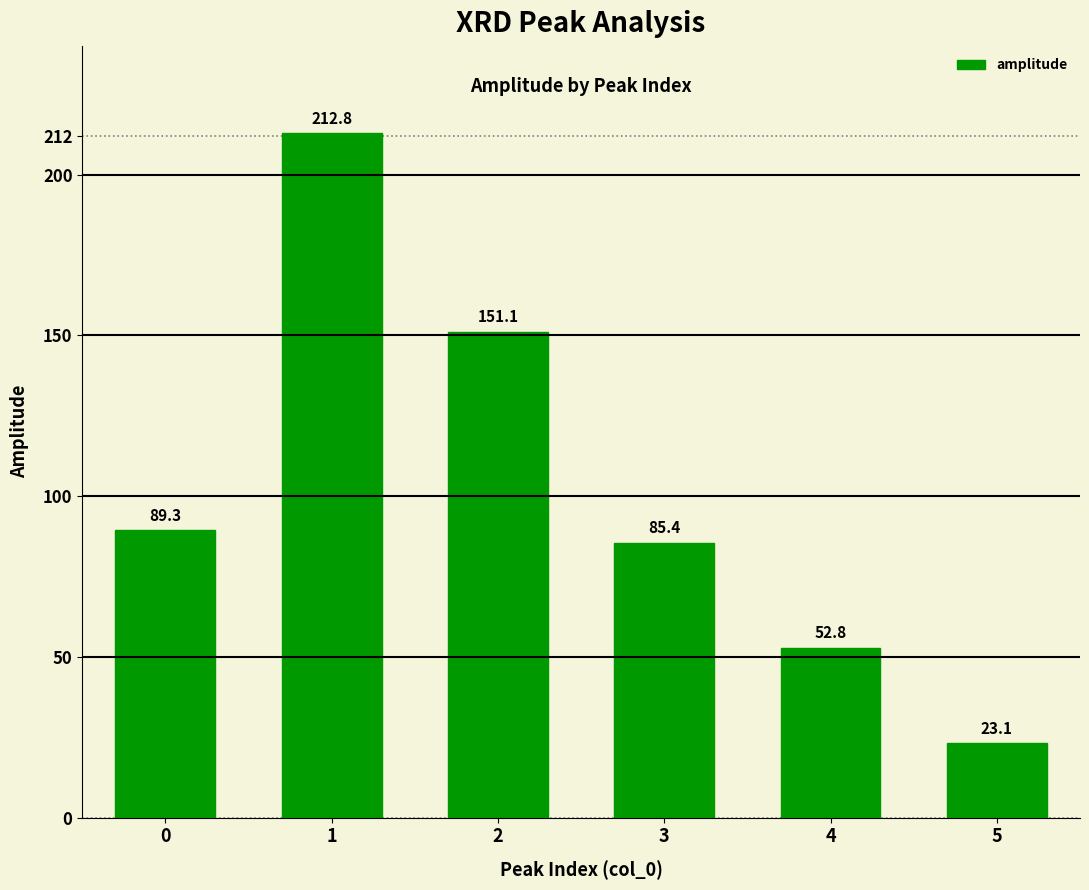

List the labels in order of value, largest first.

1, 2, 0, 3, 4, 5